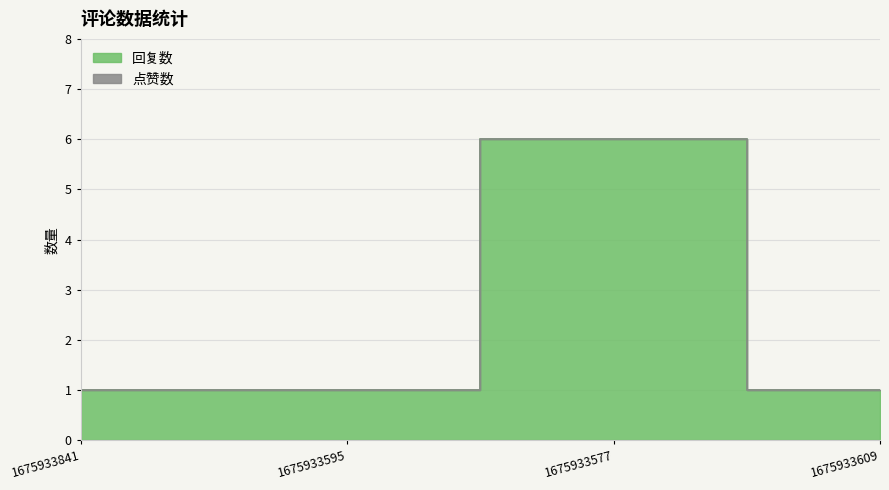

What position from the left is 1675933595?

2